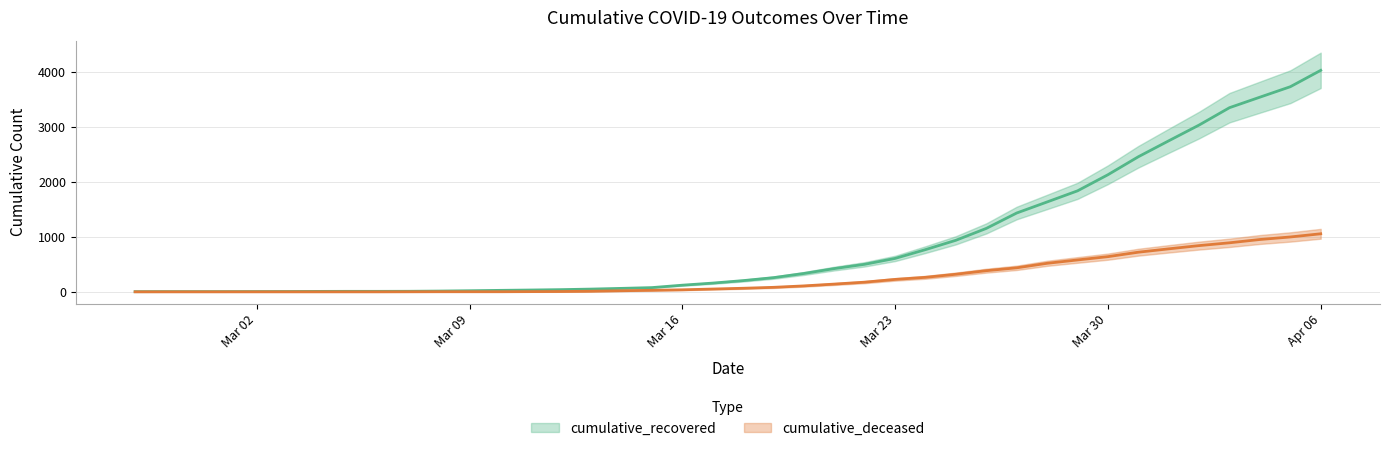

Does the chart display data point markers on the line(s)?

No